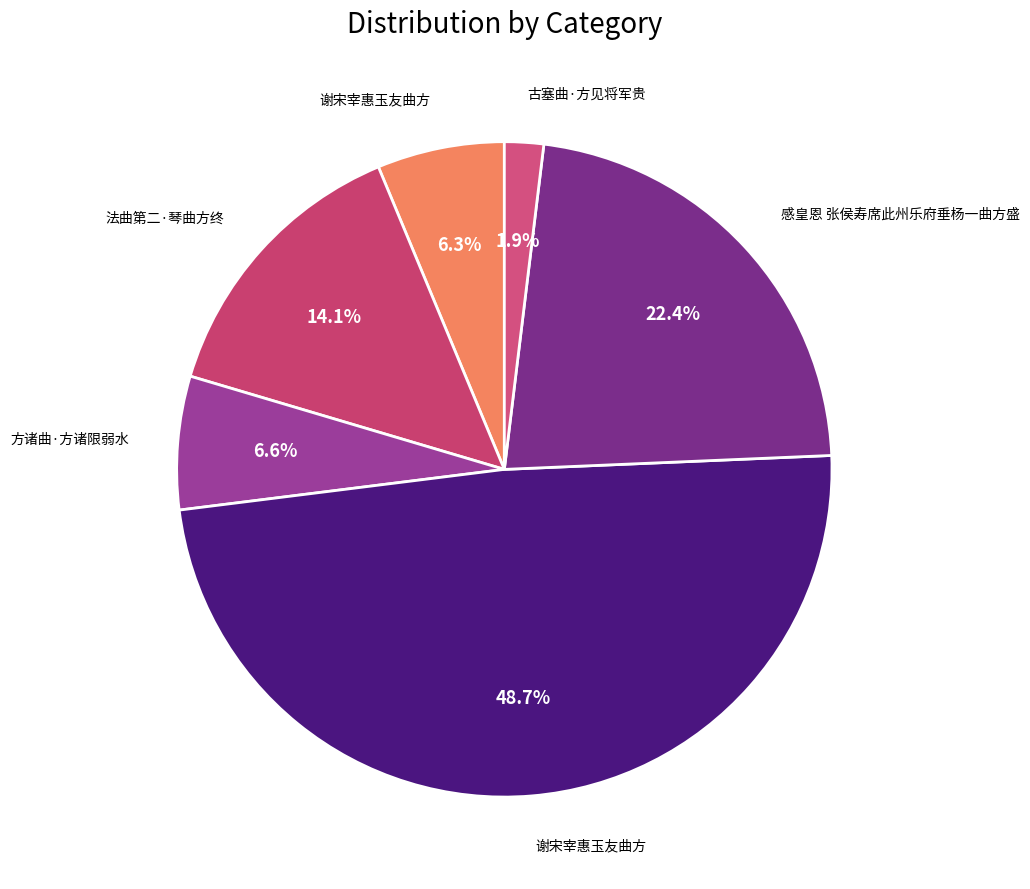

Rank the categories by value from lowest to highest.

古塞曲·方见将军贵, 谢宋宰惠玉友曲方, 方诸曲·方诸限弱水, 法曲第二·琴曲方终, 感皇恩 张侯寿席此州乐府垂杨一曲方盛, 谢宋宰惠玉友曲方